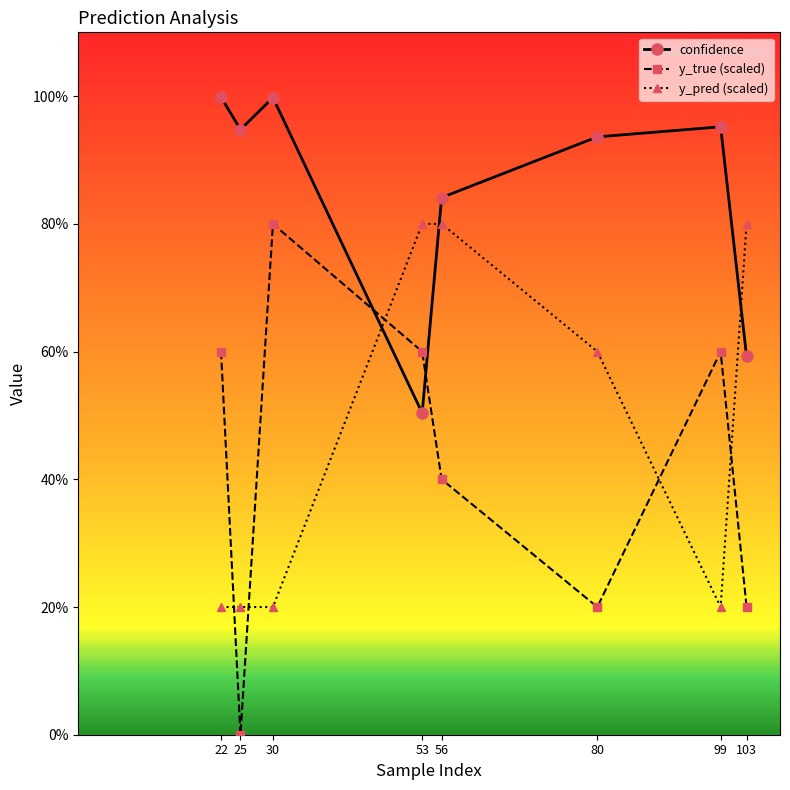

What are all the series names shown in the legend?

confidence, y_true (scaled), y_pred (scaled)